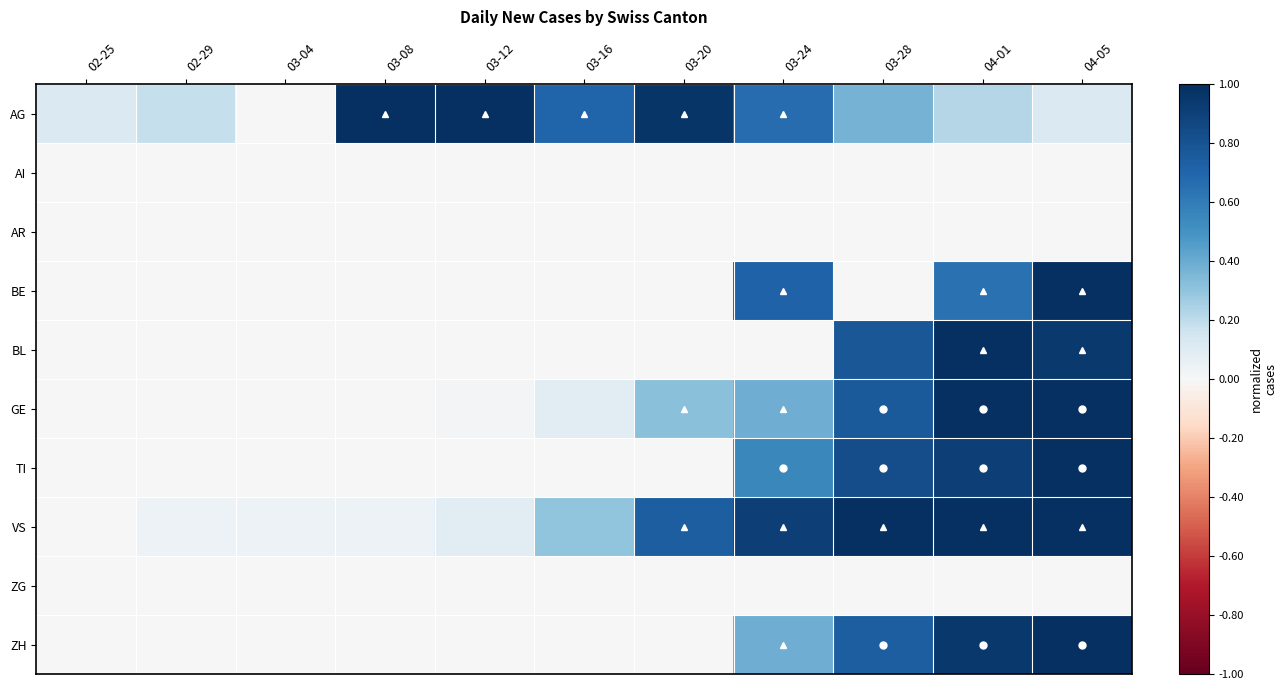

At 03-20, list the series in order from smallest to largest.

AI, AR, BE, BL, TI, ZG, ZH, GE, VS, AG